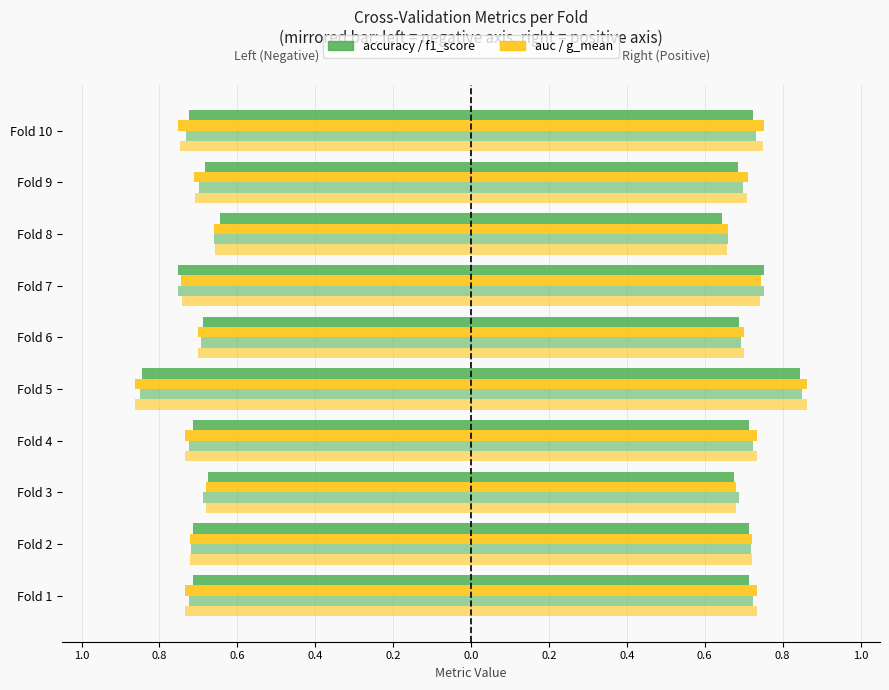

Count the number of categories in the chart.

10